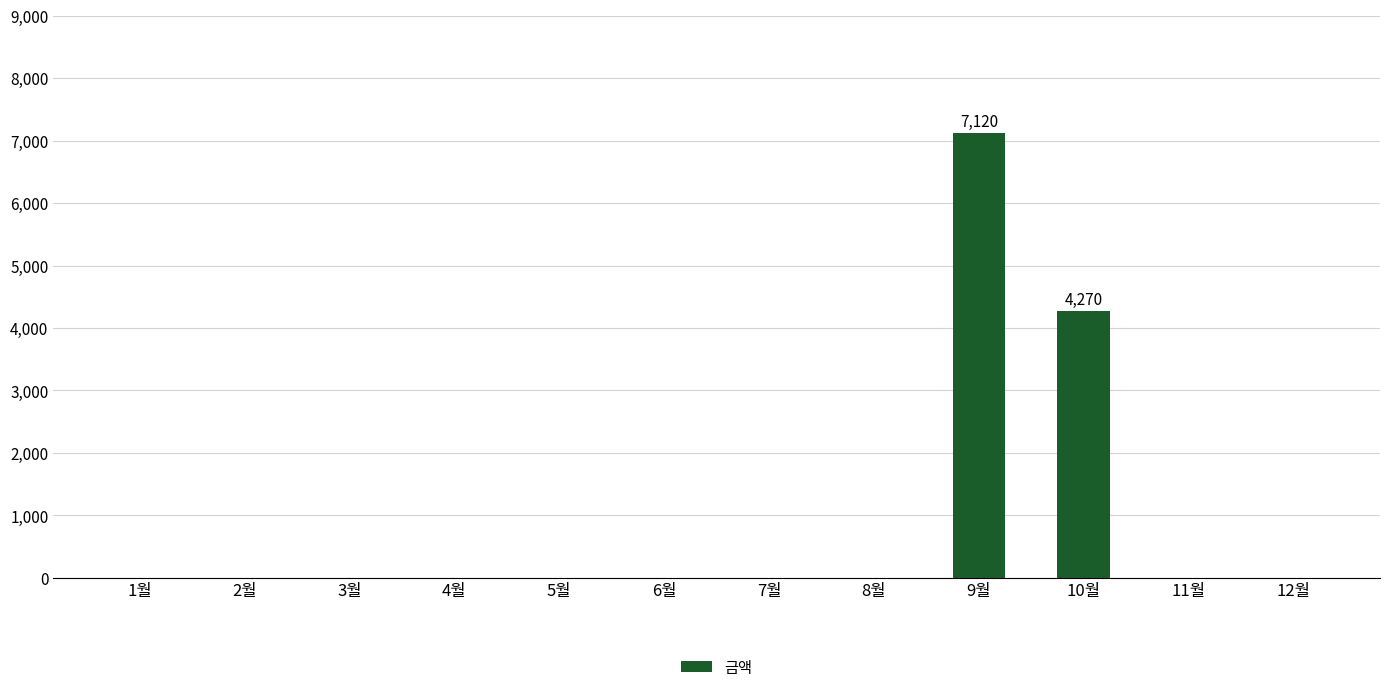

Which label corresponds to the largest value in the chart?

9월